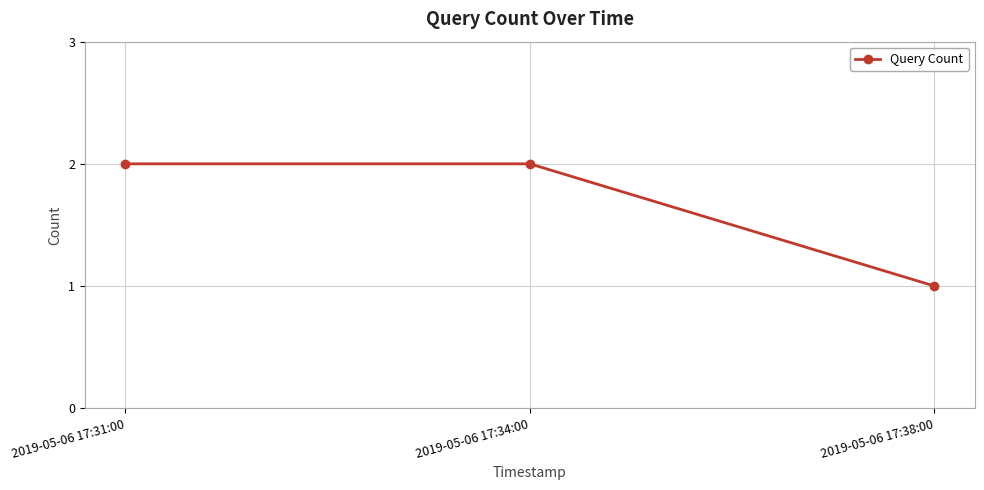

Does the chart display data point markers on the line(s)?

Yes